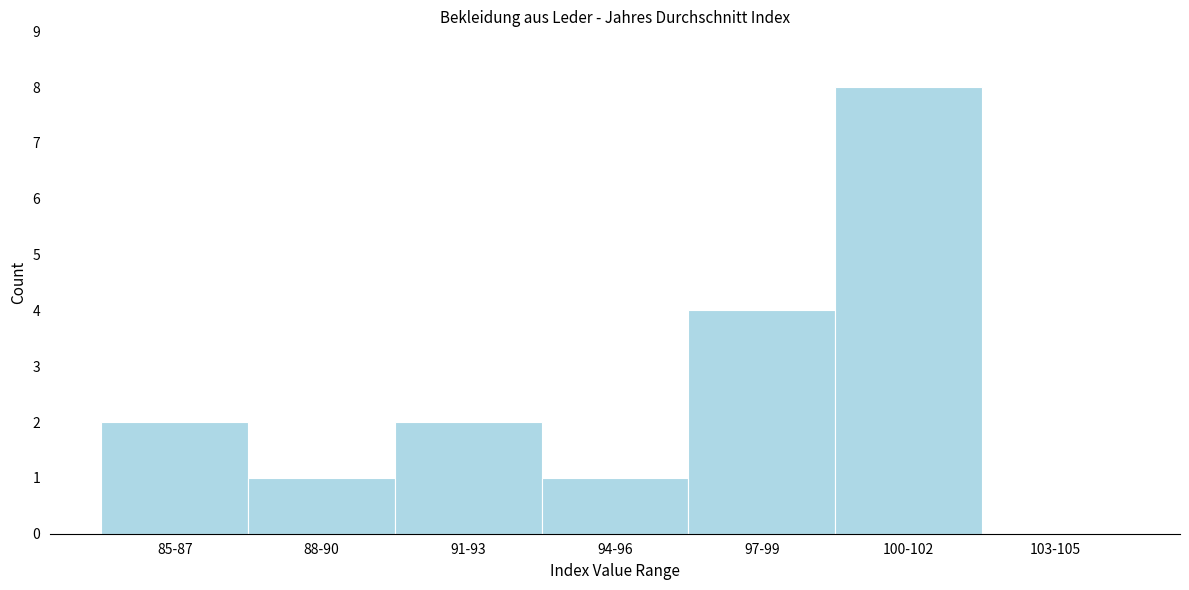

Reading left to right, what are all the values shown in this chart?

85-87=2	88-90=1	91-93=2	94-96=1	97-99=4	100-102=8	103-105=0